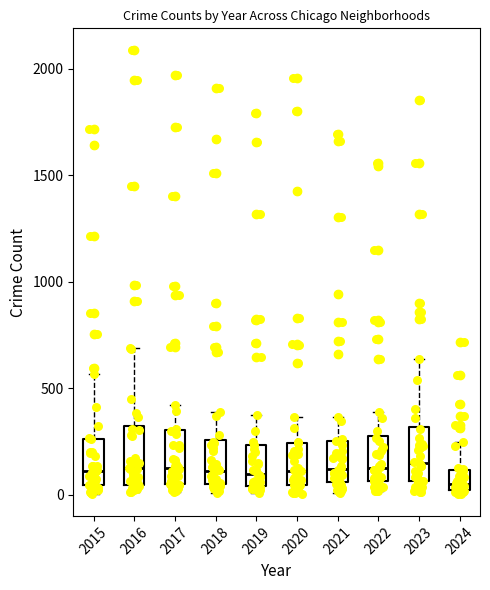

Reading left to right, transcribe this box plot: for each box, give where its median line is, the range the box spans, and where its two whiskers end, as read against the y-axis. The values are not printed on the chart, so give them approximately, as read against the axis.

2015: median 100, box 50 to 250, whiskers 0 to 550
2016: median 150, box 50 to 300, whiskers 0 to 700
2017: median 100, box 50 to 300, whiskers 0 to 400
2018: median 100, box 50 to 250, whiskers 0 to 400
2019: median 100, box 50 to 250, whiskers 0 to 400
2020: median 100, box 50 to 250, whiskers 0 to 350
2021: median 100, box 50 to 250, whiskers 0 to 350
2022: median 100, box 50 to 250, whiskers 0 to 400
2023: median 150, box 50 to 300, whiskers 0 to 650
2024: median 50, box 0 to 100, whiskers 0 (just below the box's lower edge) to 250